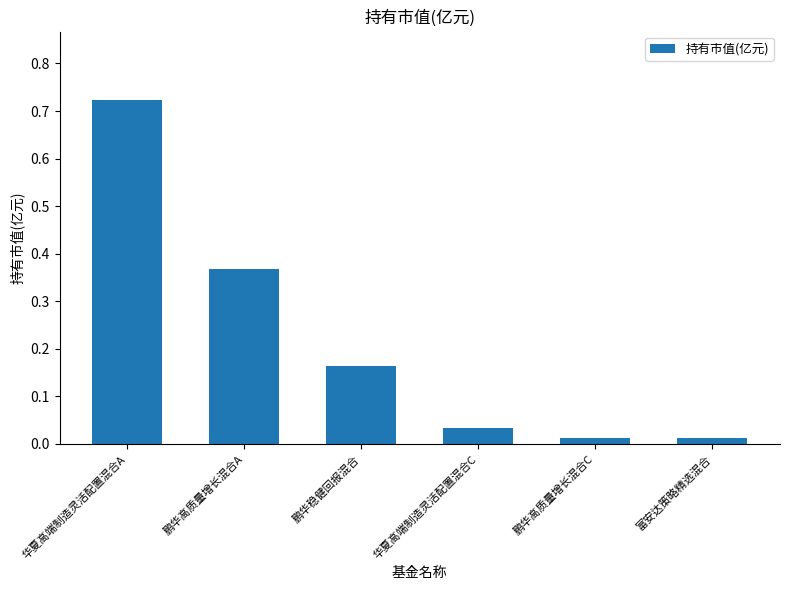

What is the sum of all values?

1.3